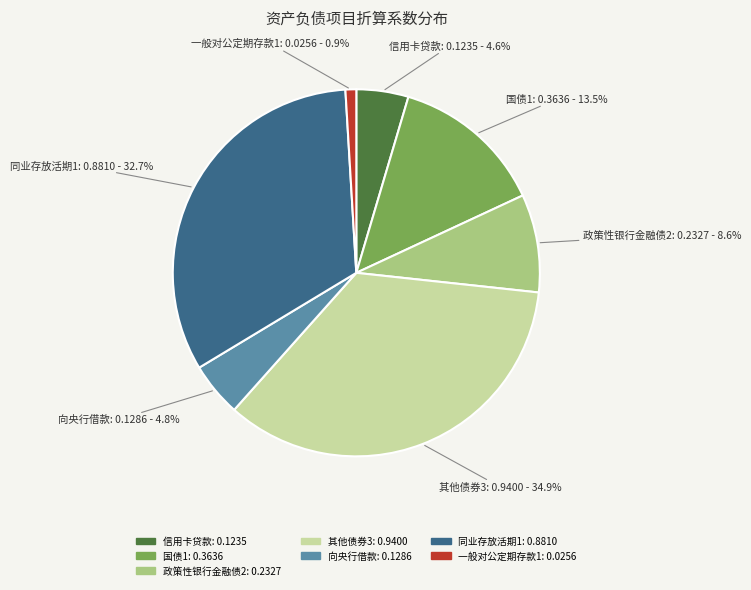

How many slices are in this pie chart?

7